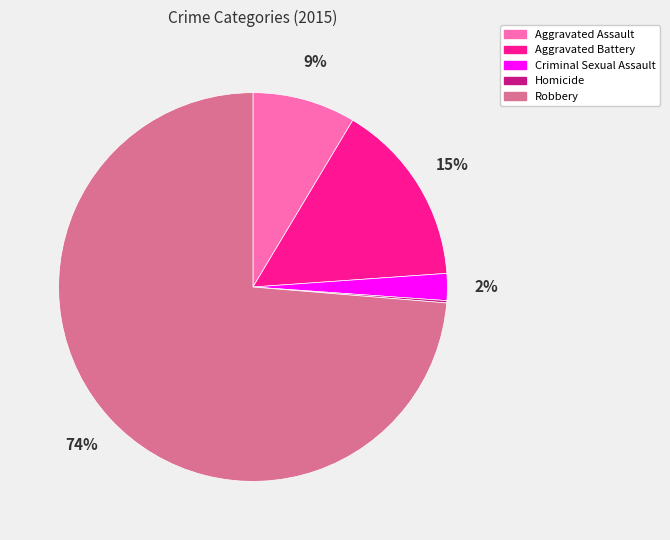

To the nearest percent, what percentage of the pie is Aggravated Battery?

15%